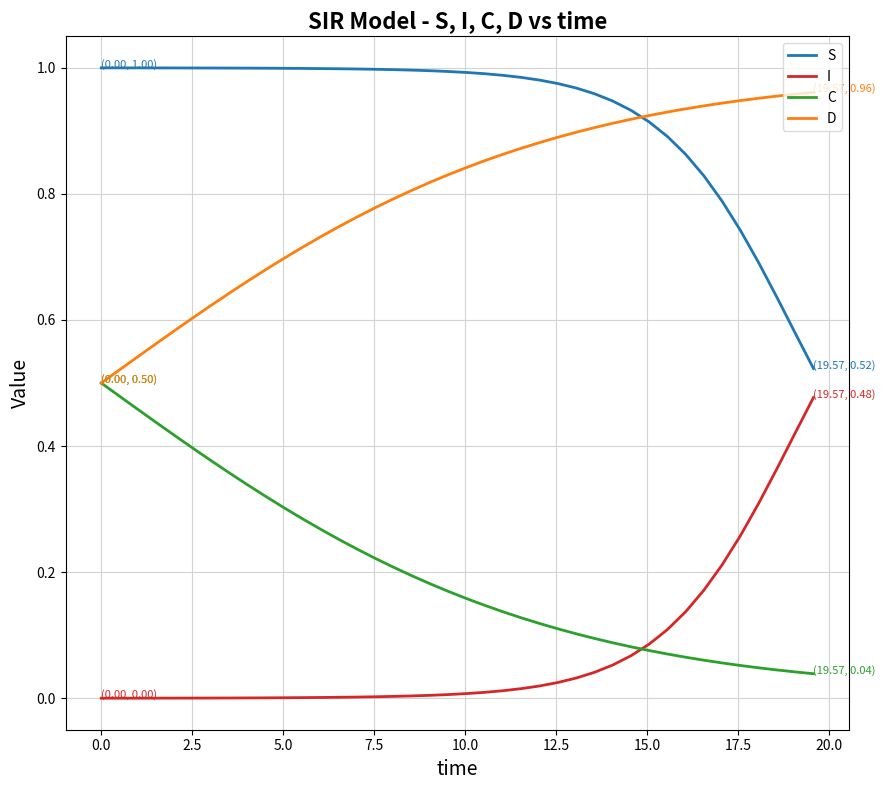

True or false: I and D cross at least once.

False